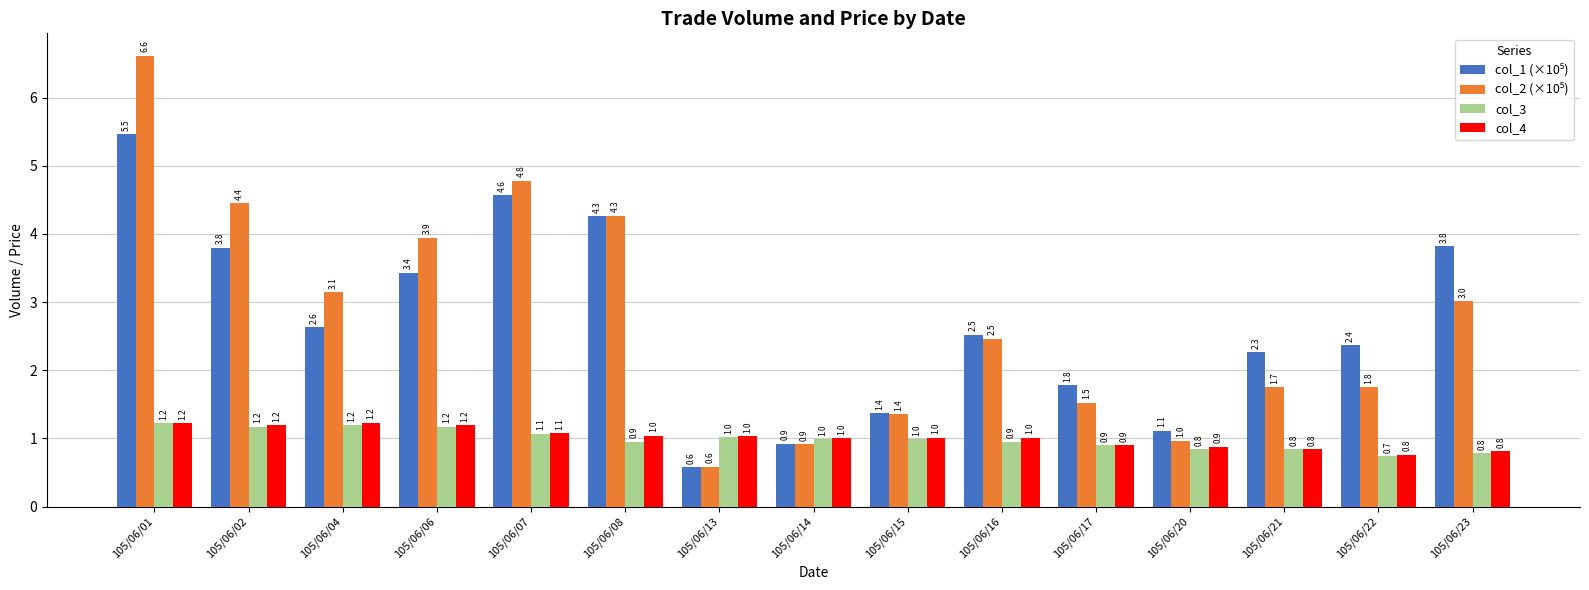

At which category does the chart reach its minimum across all series?

105/06/13